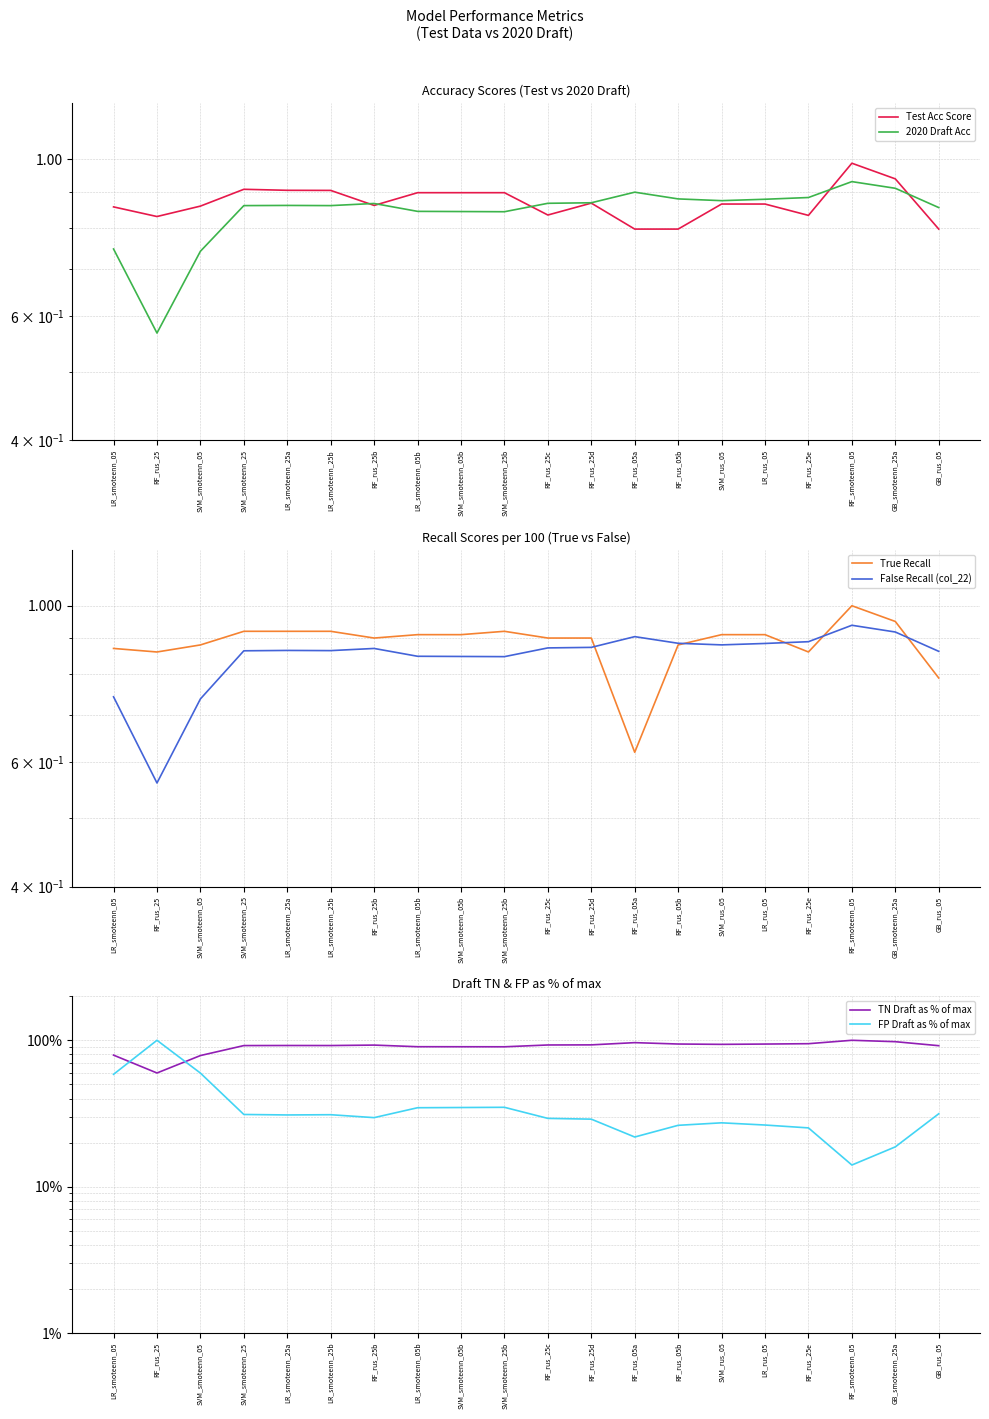

How many lines are shown in the chart?

6